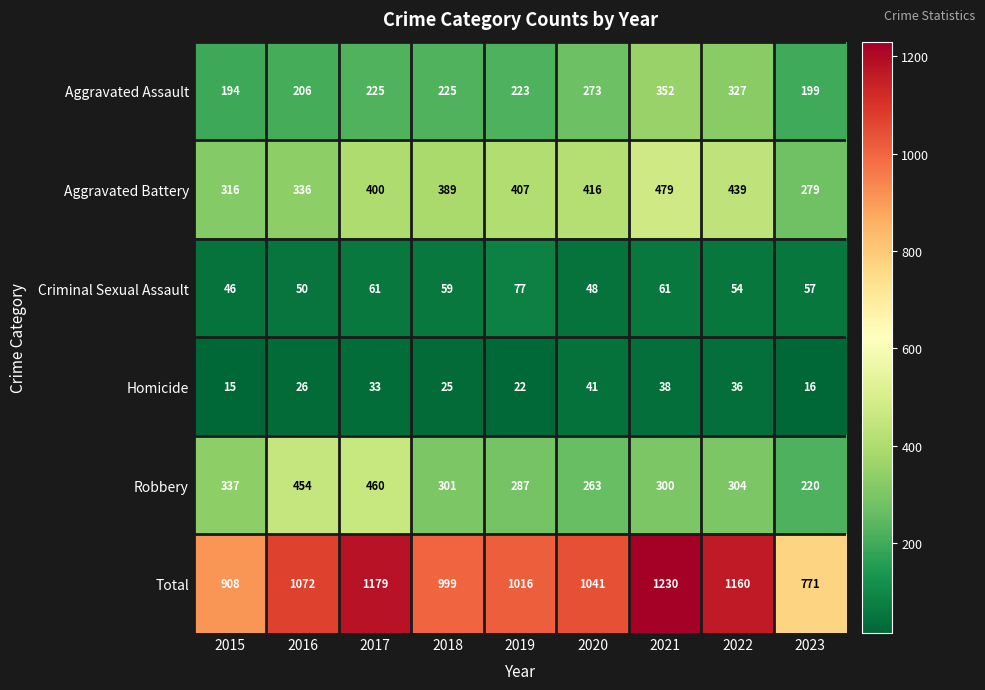

Rank the series at 2022 from lowest to highest value.

Homicide, Criminal Sexual Assault, Robbery, Aggravated Assault, Aggravated Battery, Total